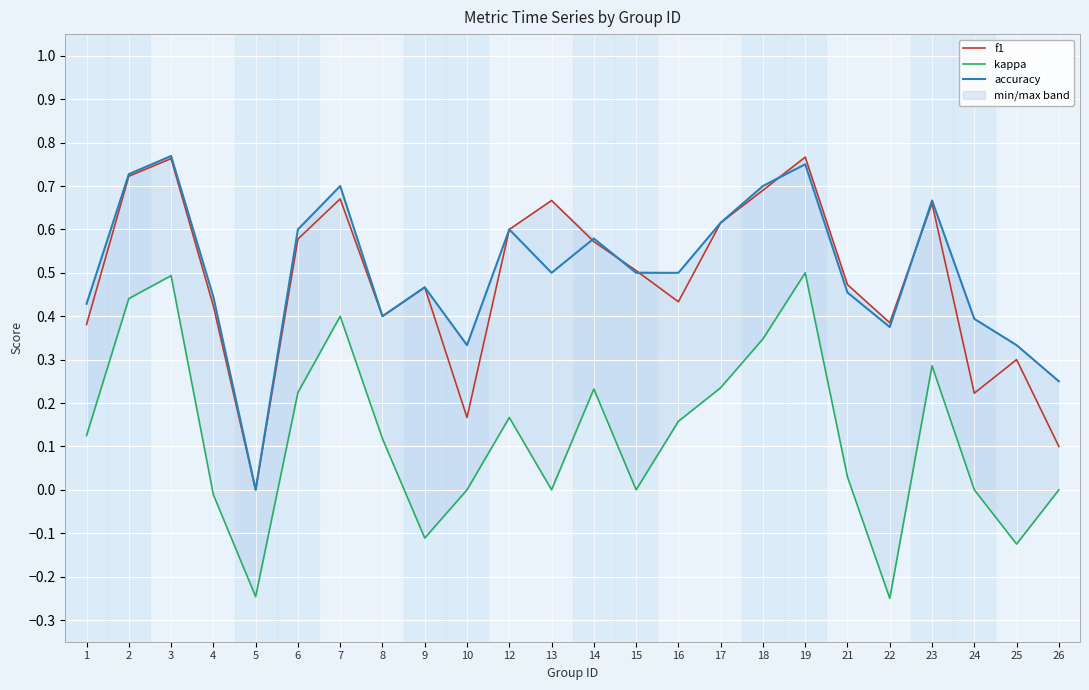

In accuracy, how many points are lower than both neighbors (excluding endpoints)?

5